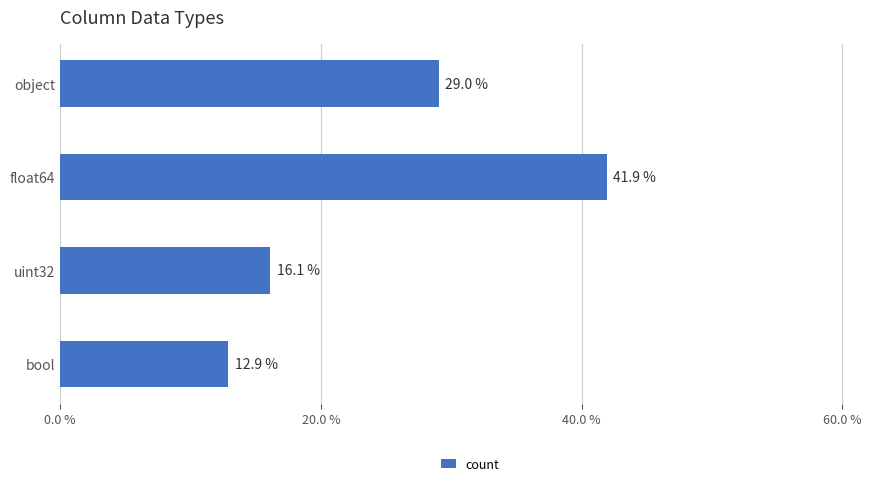

Are the bars horizontal?

Yes